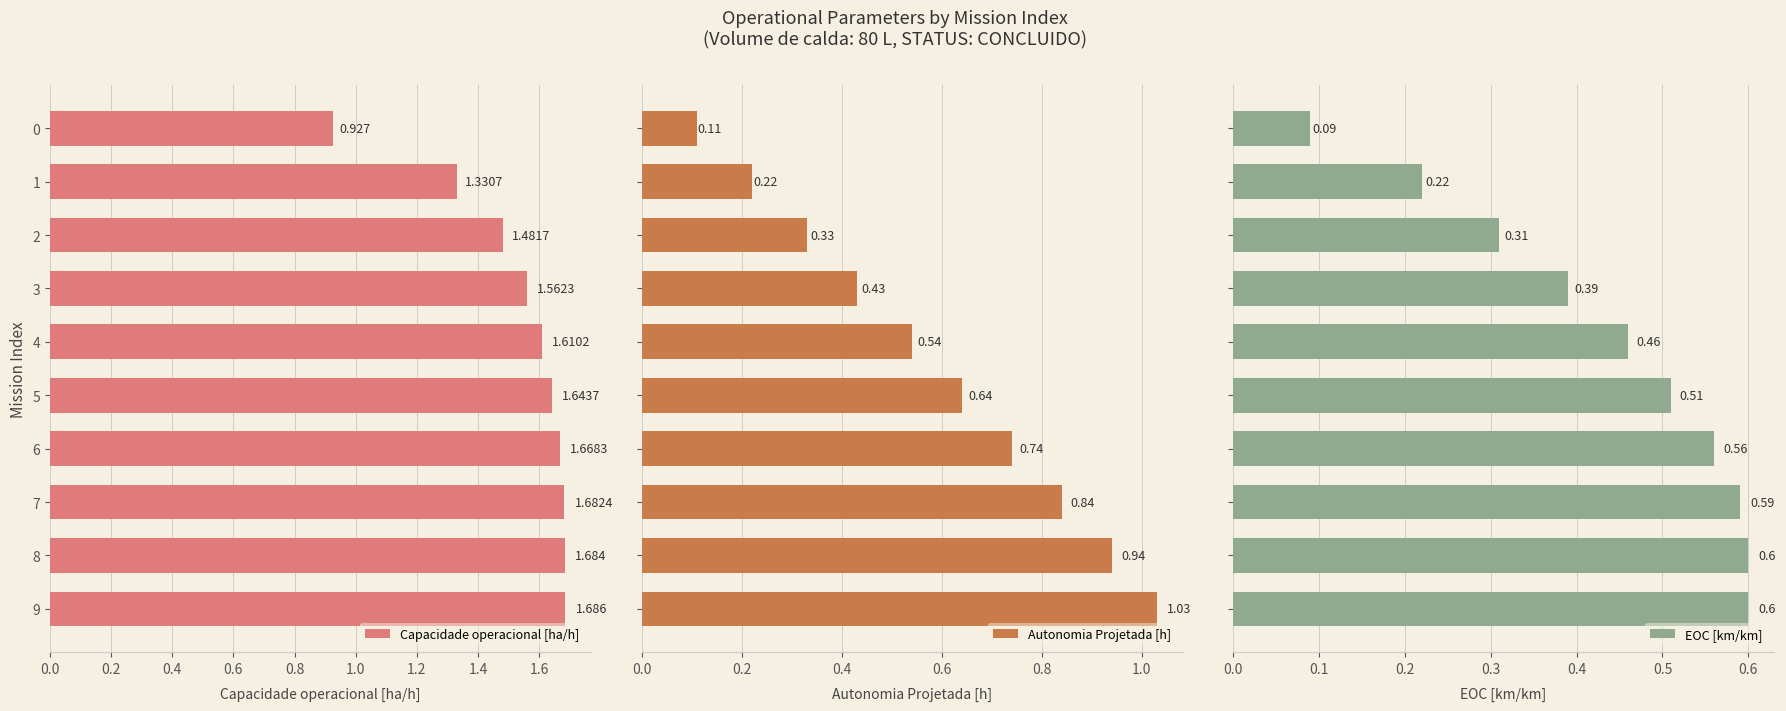

How many groups of bars are there?

10